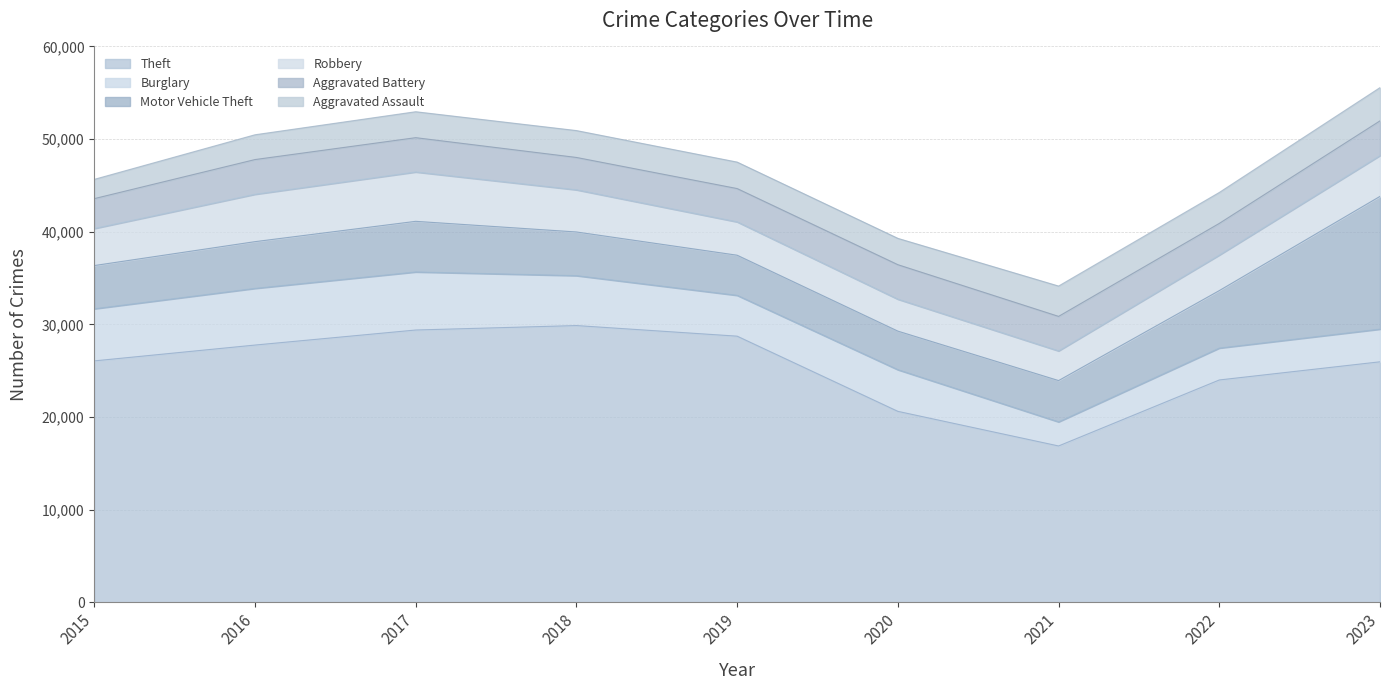

What is the smallest value displayed?

2079